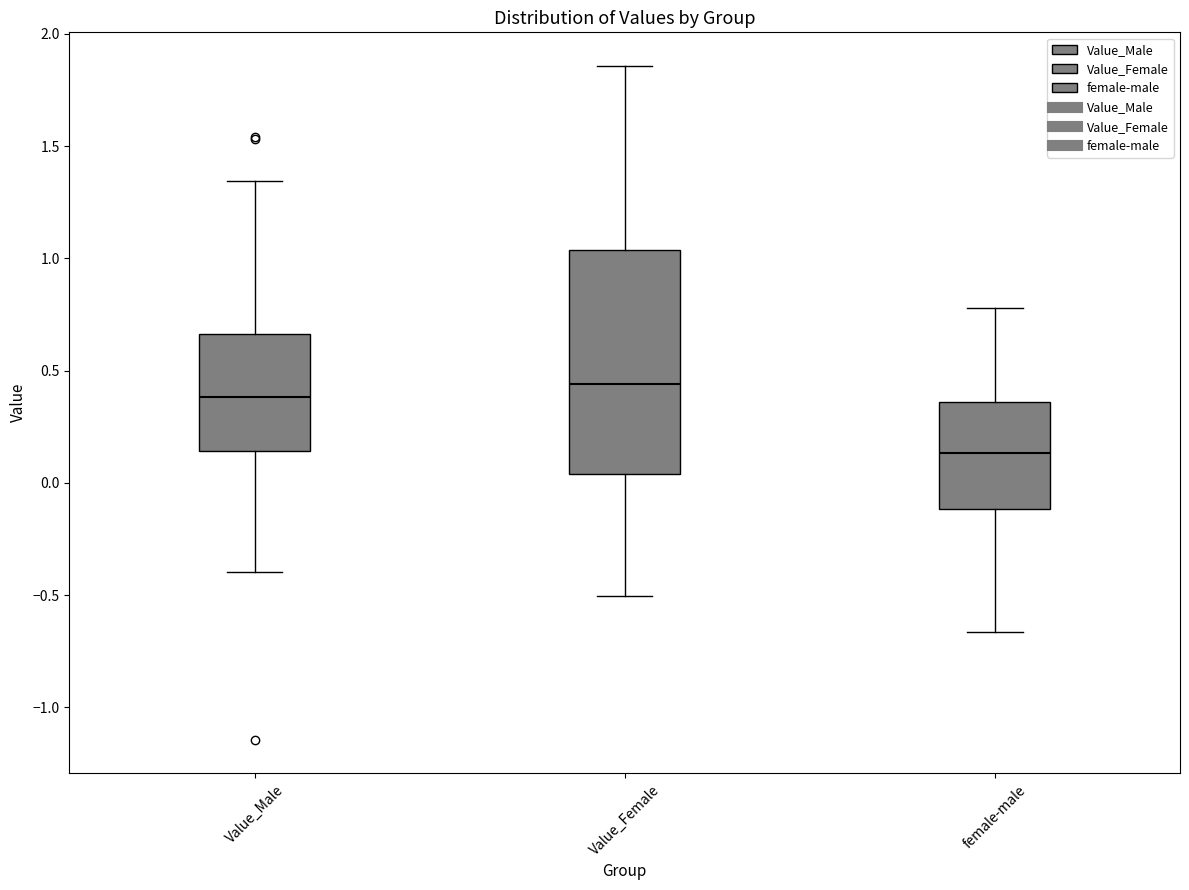

Reading left to right, read every box against the y-axis: the position of its median line, the range the box covers, and the ends of its whiskers. The values are not printed on the chart, so give them approximately, as read against the axis.

Value_Male: median 0.40, box 0.15 to 0.65, whiskers -0.40 to 1.35
Value_Female: median 0.45, box 0.05 to 1.05, whiskers -0.50 to 1.85
female-male: median 0.15, box -0.10 to 0.35, whiskers -0.65 to 0.80